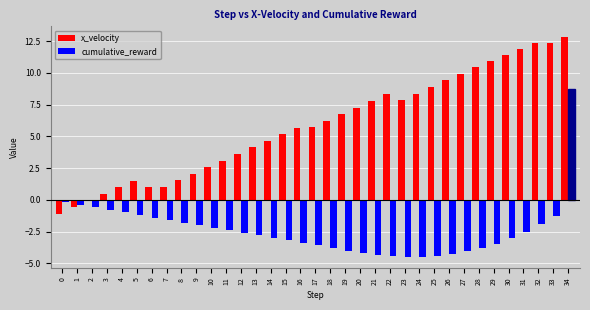

At which category is the sum across all series the highest?

34